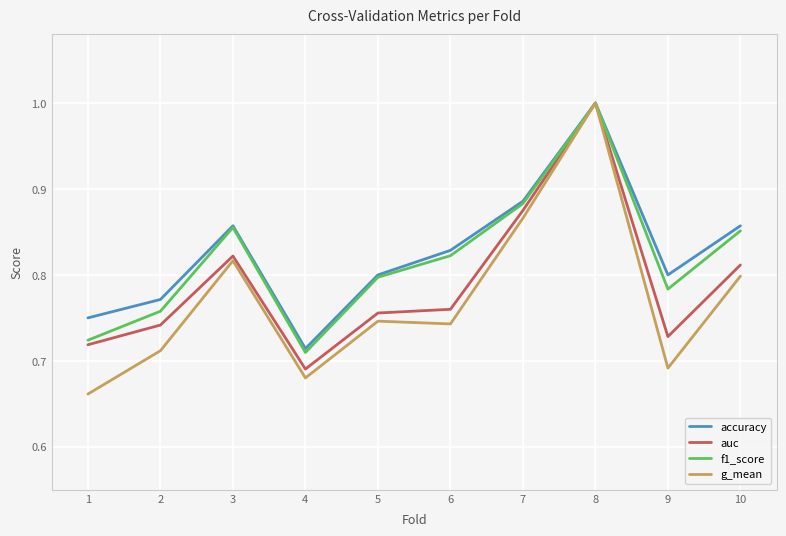

What is the total value across all series at 10?

3.3